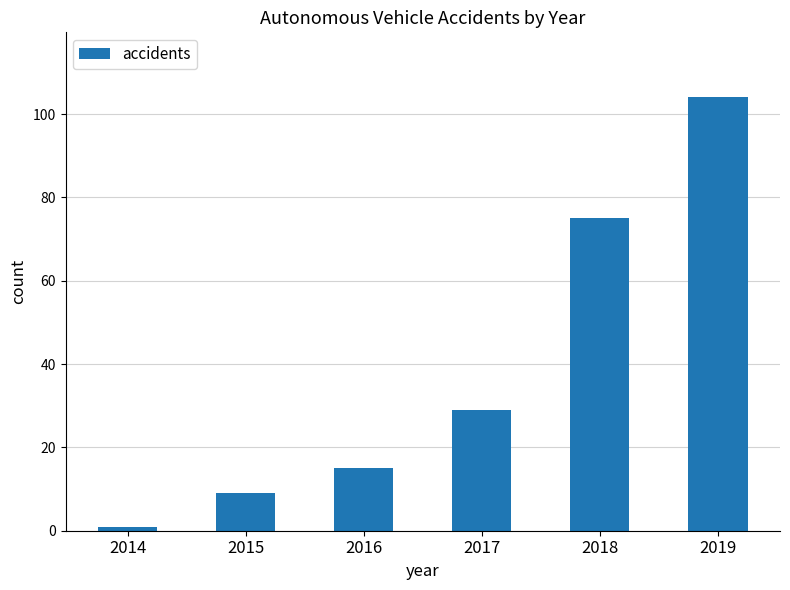

What is the difference between the values at 2018 and 2014?

74